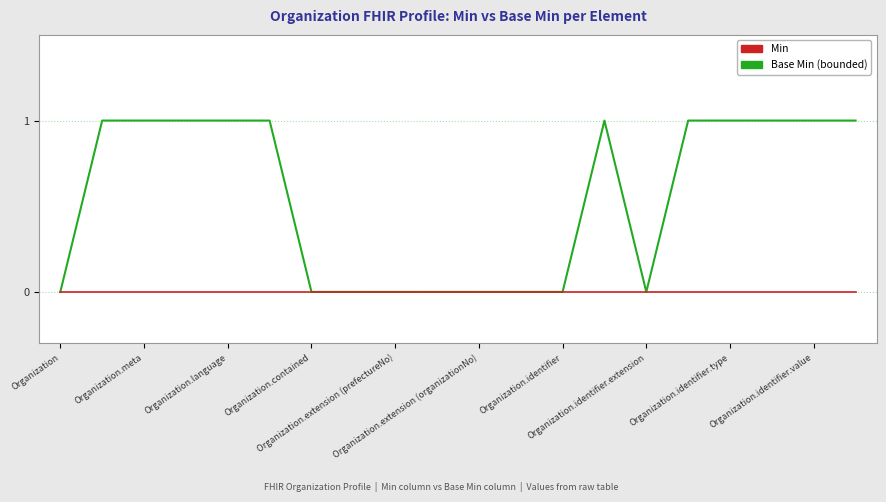

Which series has the largest total across all categories?

Base Min (bounded)